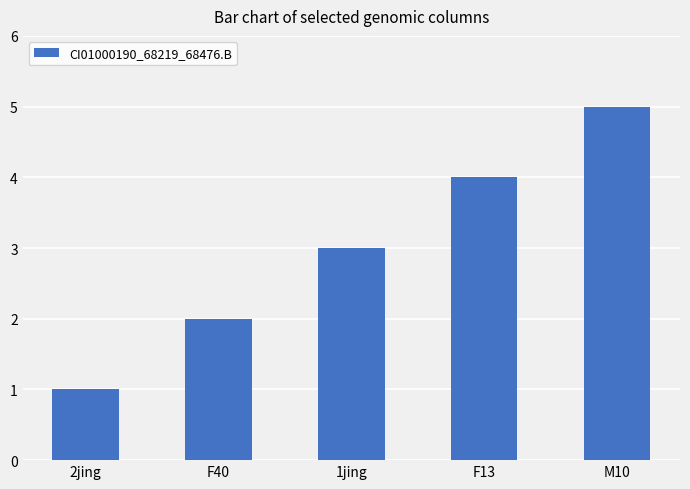

What position from the right is 2jing?

5